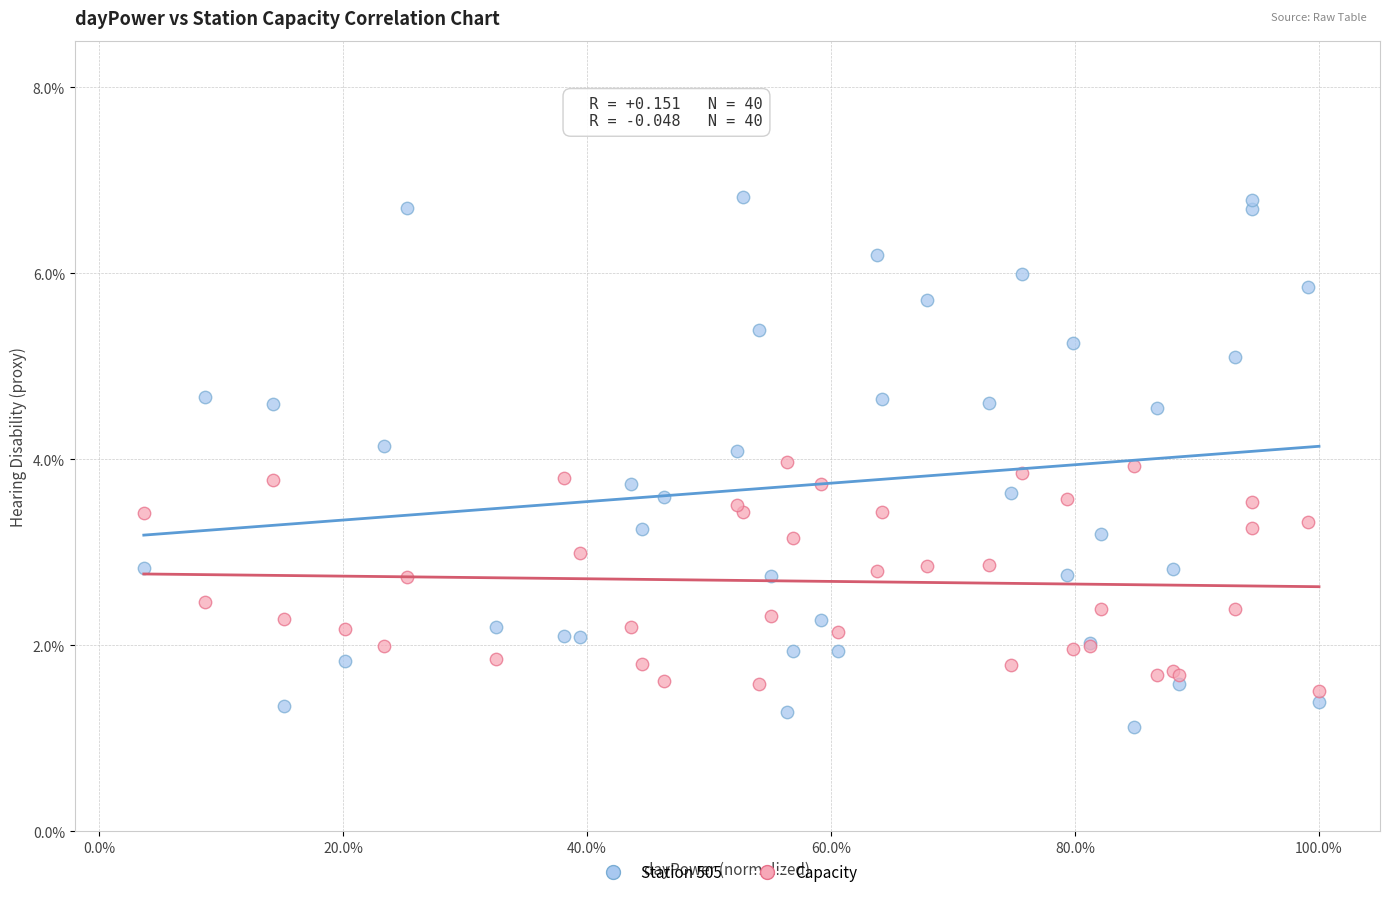

Which series contains the lowest Y value?

Station 505